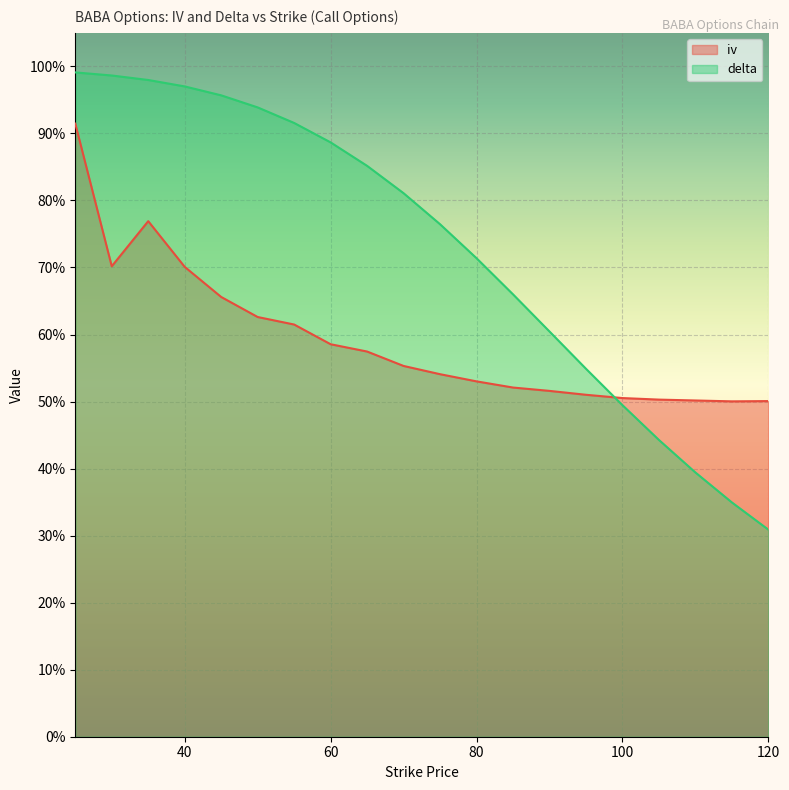

How many lines are shown in the chart?

2